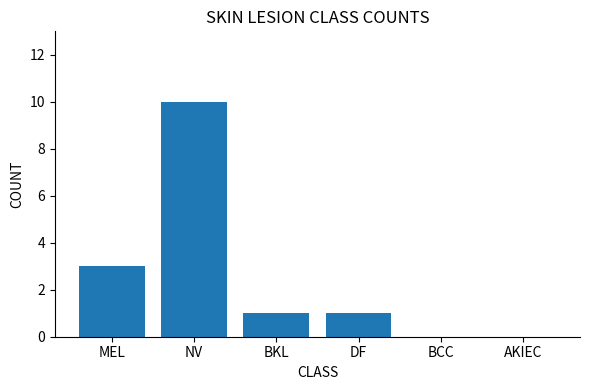

How many categories are shown in the chart?

6